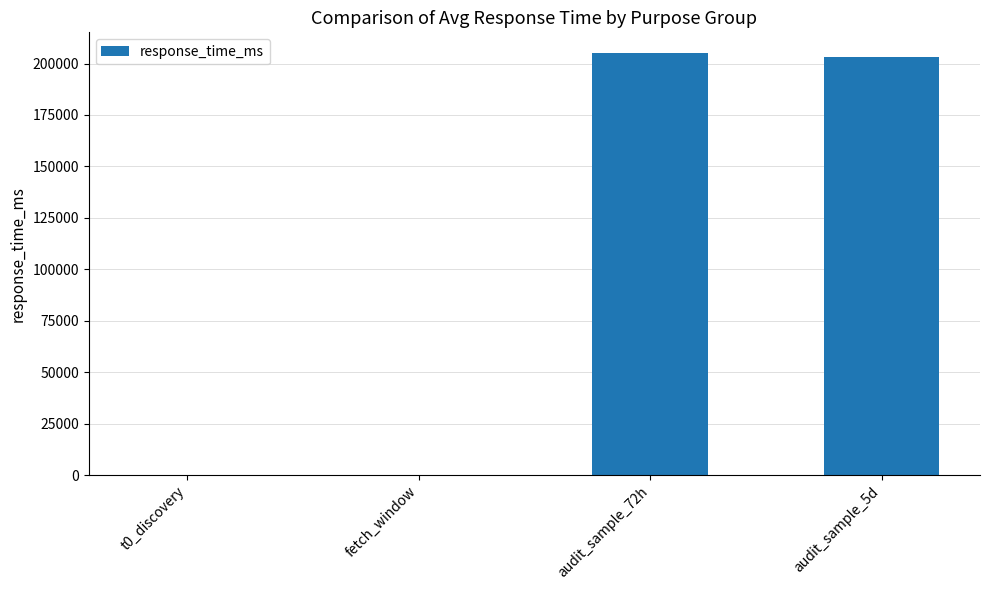

What is the sum of all values?

408413.0